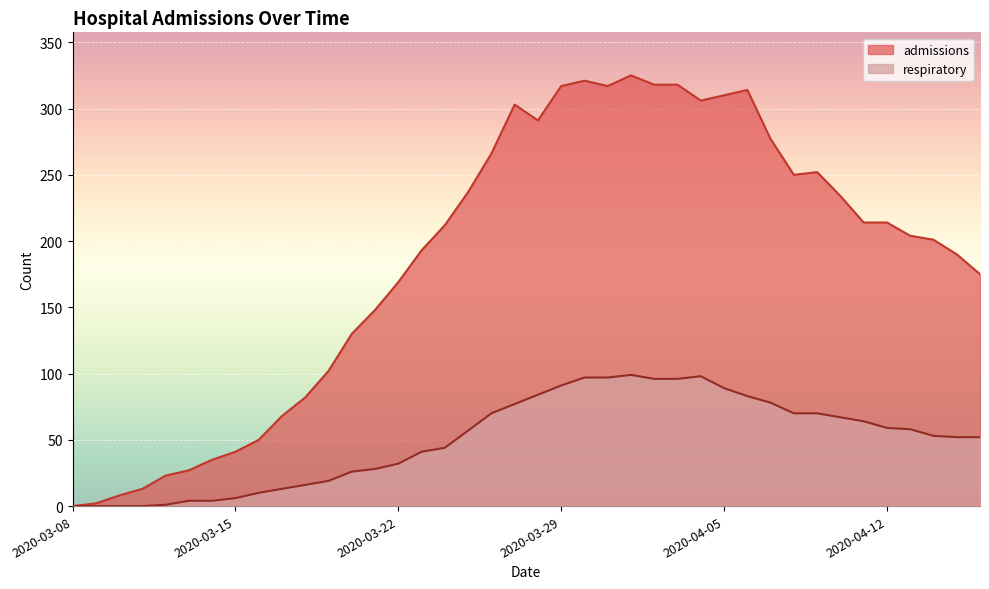

Is the value of respiratory at 2020-03-17 greater than the value of admissions at 2020-03-27?

No